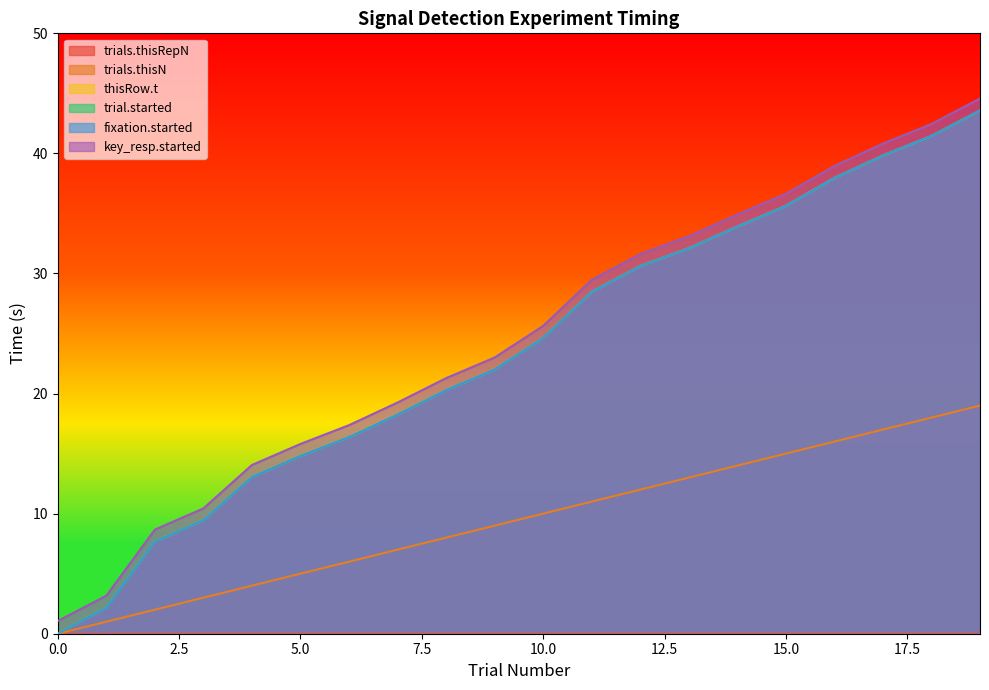

Which series has the largest range (max minus min)?

trial.started